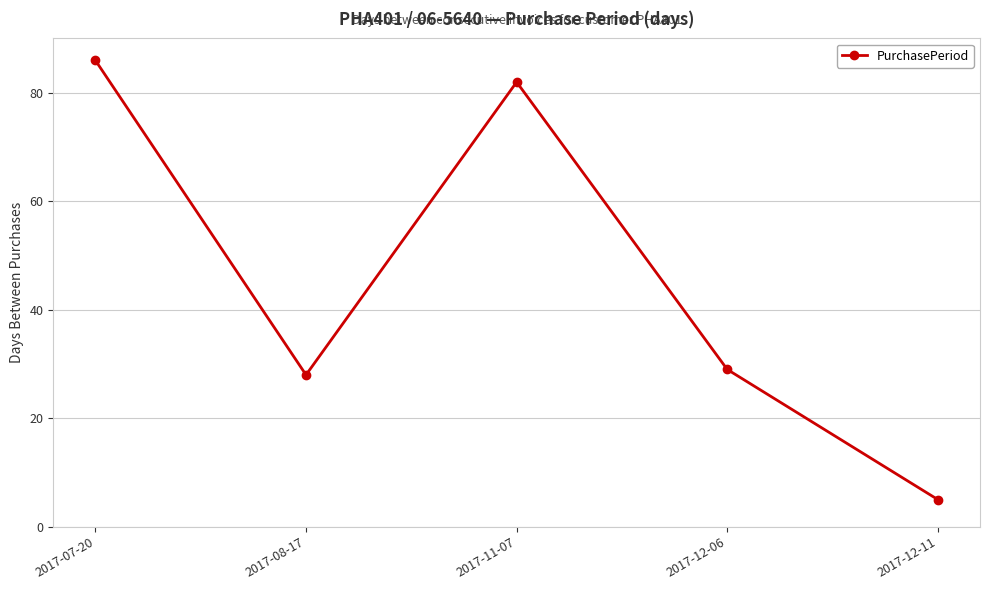

What is the minimum value shown in the chart?

5